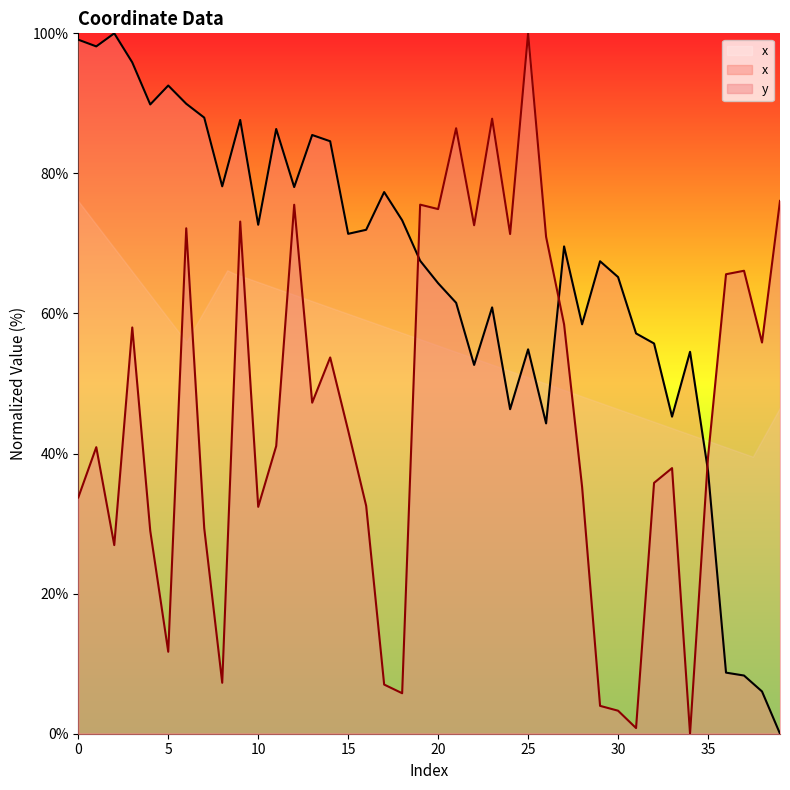

What is the sum of all y values?

1839.0